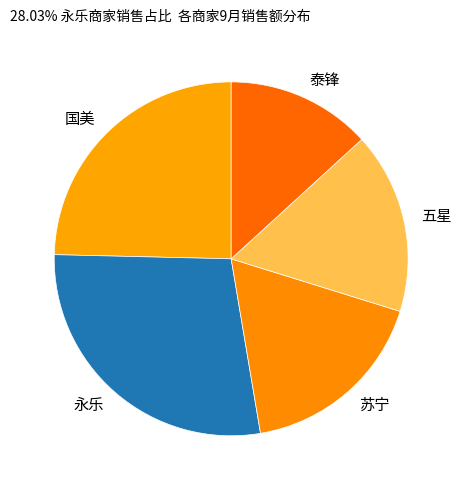

Rank the categories by value from highest to lowest.

永乐, 国美, 苏宁, 五星, 泰锋